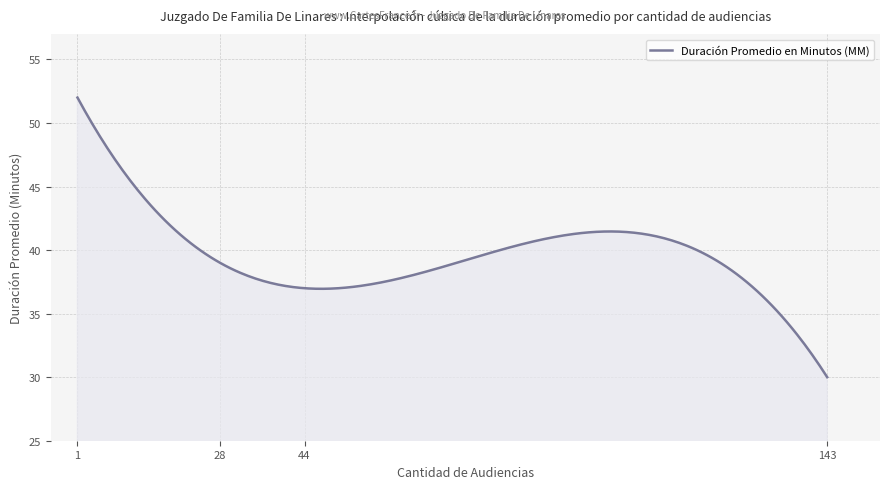

What is the maximum value shown in the chart?

52.0